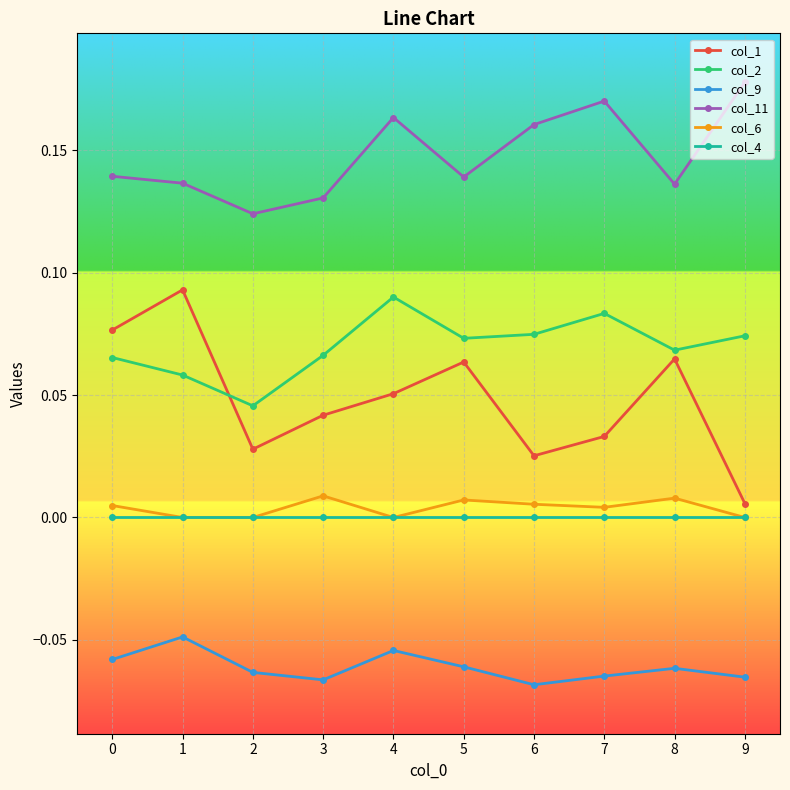

At which category does col_6 reach its first local peak?

3